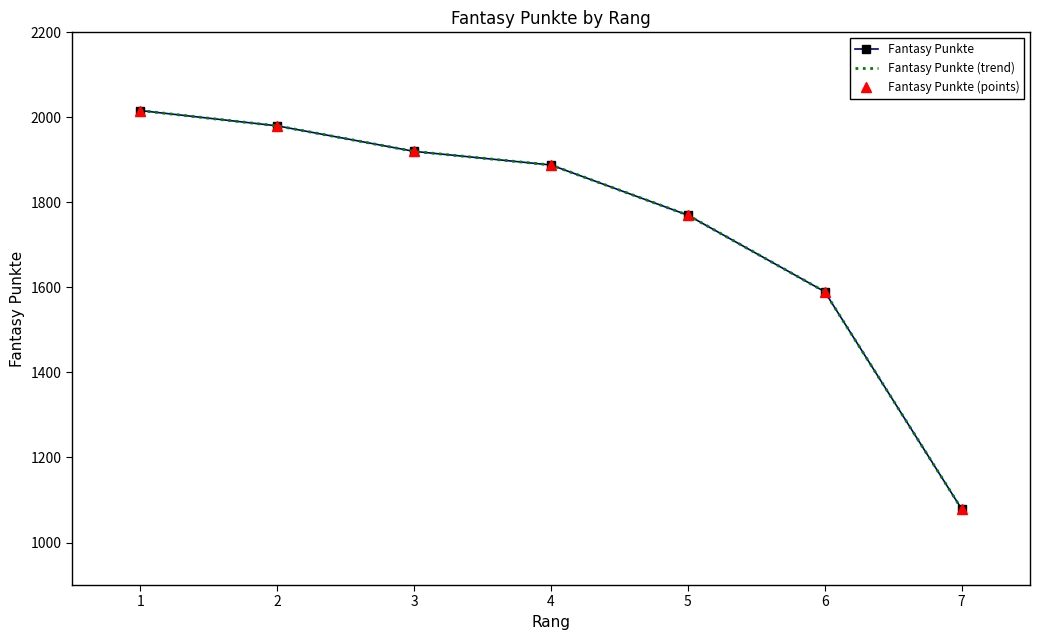

True or false: Fantasy Punkte (points) and Fantasy Punkte intersect in this chart.

False